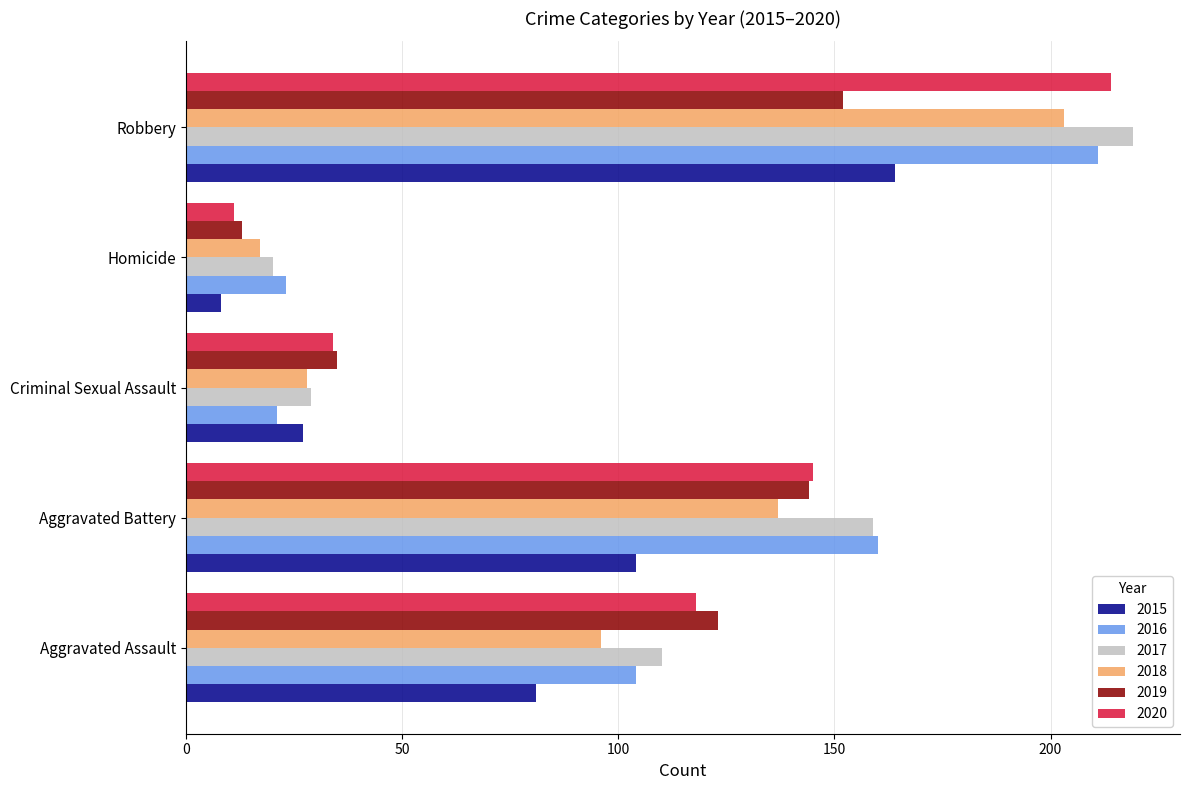

Count the number of data series in this chart.

6